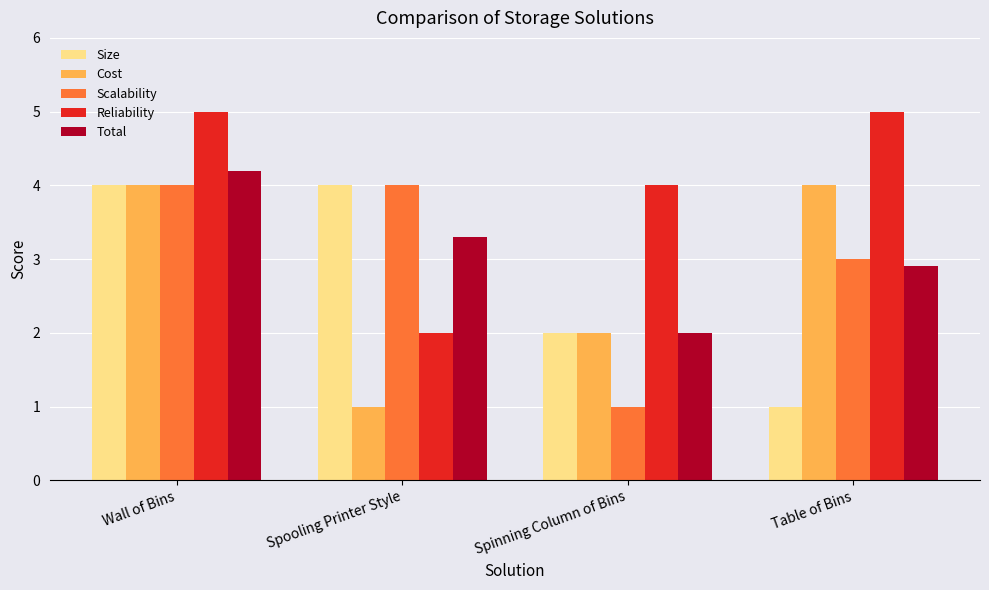

How many Cost values are between 2 and 4?

3